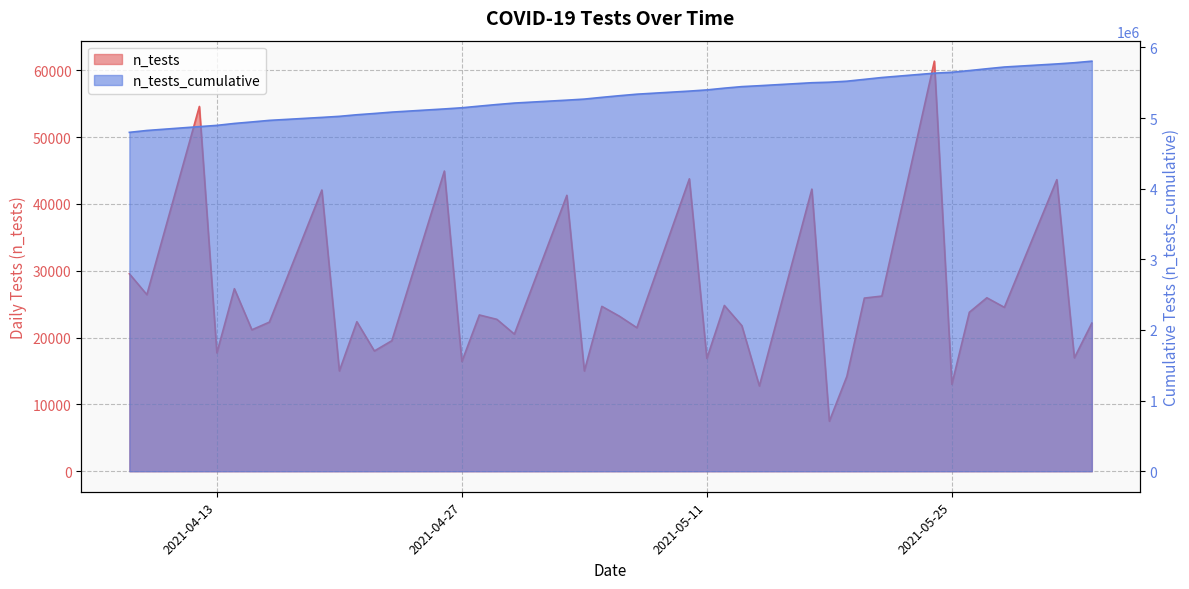

What is the ratio of the value at 2021-05-04 to the value at 2021-04-22?

1.0